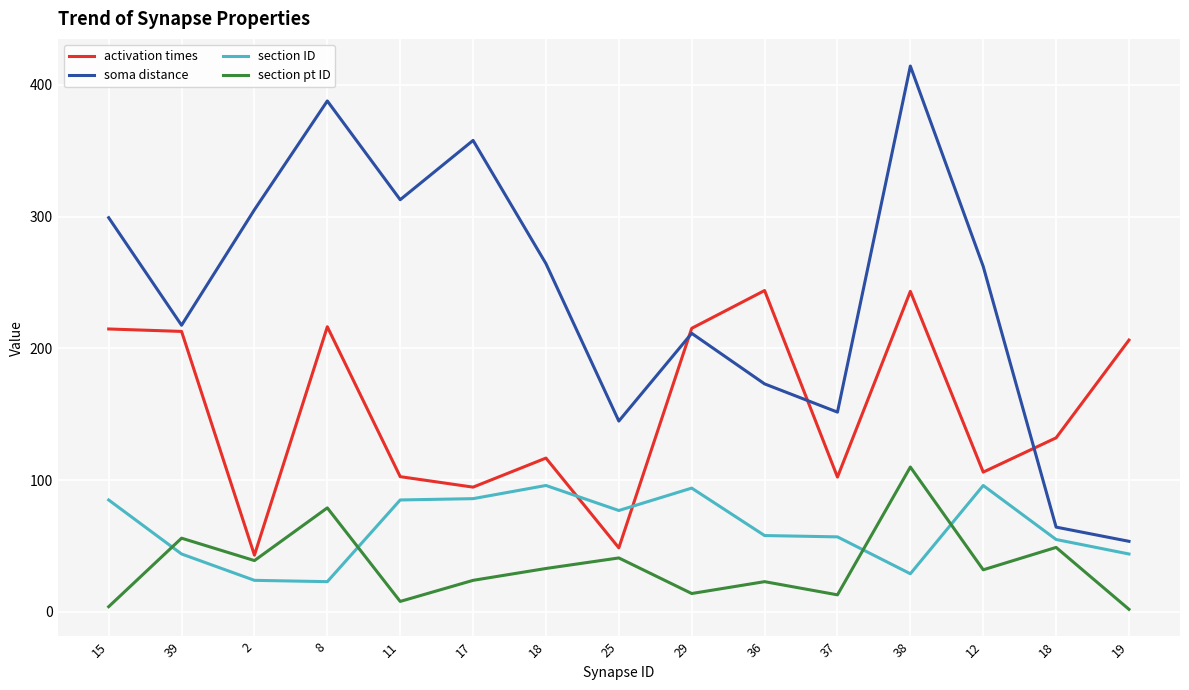

Which category has the highest value in the soma distance series?

38